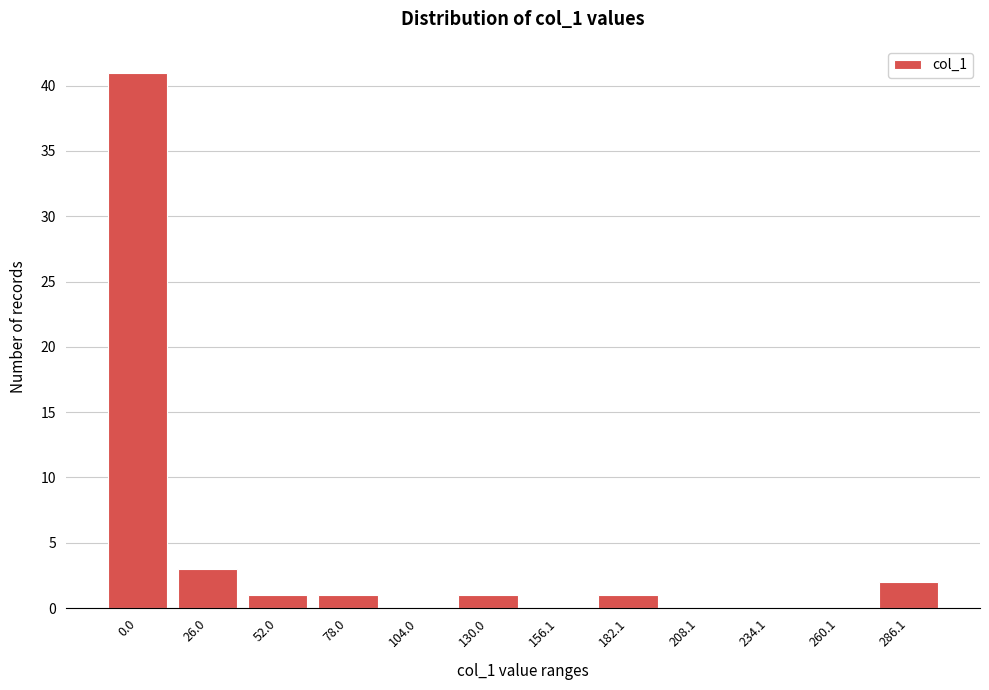

Reading left to right, list all the values displayed in this chart.

0.0=41	26.0=3	52.0=1	78.0=1	104.0=0	130.0=1	156.1=0	182.1=1	208.1=0	234.1=0	260.1=0	286.1=2